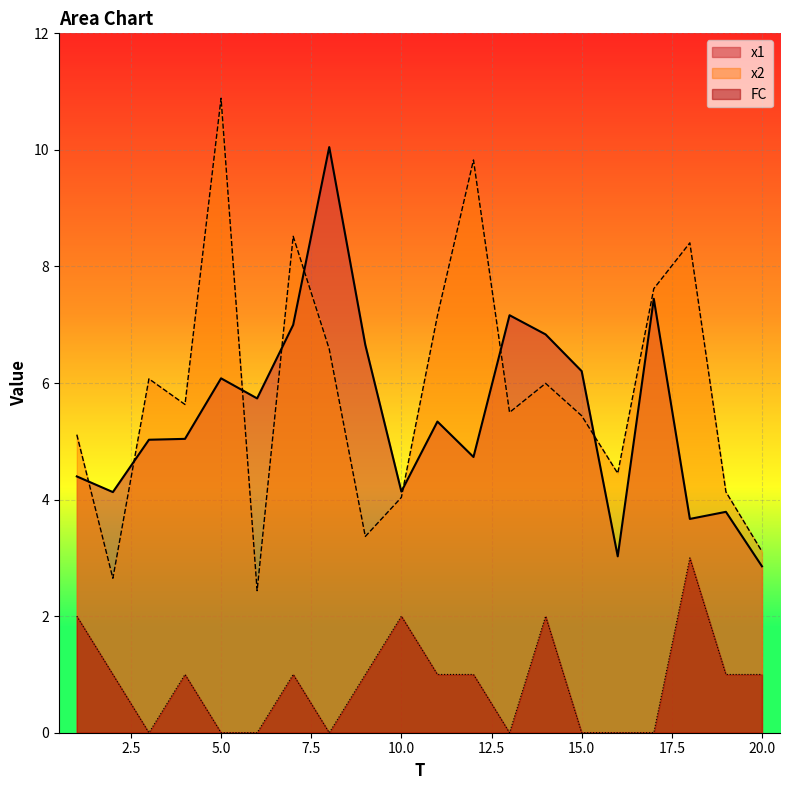

Reading left to right, extract all data points from this chart.

x1: 1=4.4	2=4.1	3=5.0	4=5.0	5=6.1	6=5.7	7=7.0	8=10.0	9=6.7	10=4.1	11=5.3	12=4.7	13=7.2	14=6.8	15=6.2	16=3.0	17=7.4	18=3.7	19=3.8	20=2.9
x2: 1=5.1	2=2.6	3=6.1	4=5.6	5=10.9	6=2.4	7=8.5	8=6.6	9=3.4	10=4.0	11=7.2	12=9.8	13=5.5	14=6.0	15=5.4	16=4.5	17=7.6	18=8.4	19=4.1	20=3.1
FC: 1=2.0	2=1.0	3=0.0	4=1.0	5=0.0	6=0.0	7=1.0	8=0.0	9=1.0	10=2.0	11=1.0	12=1.0	13=0.0	14=2.0	15=0.0	16=0.0	17=0.0	18=3.0	19=1.0	20=1.0